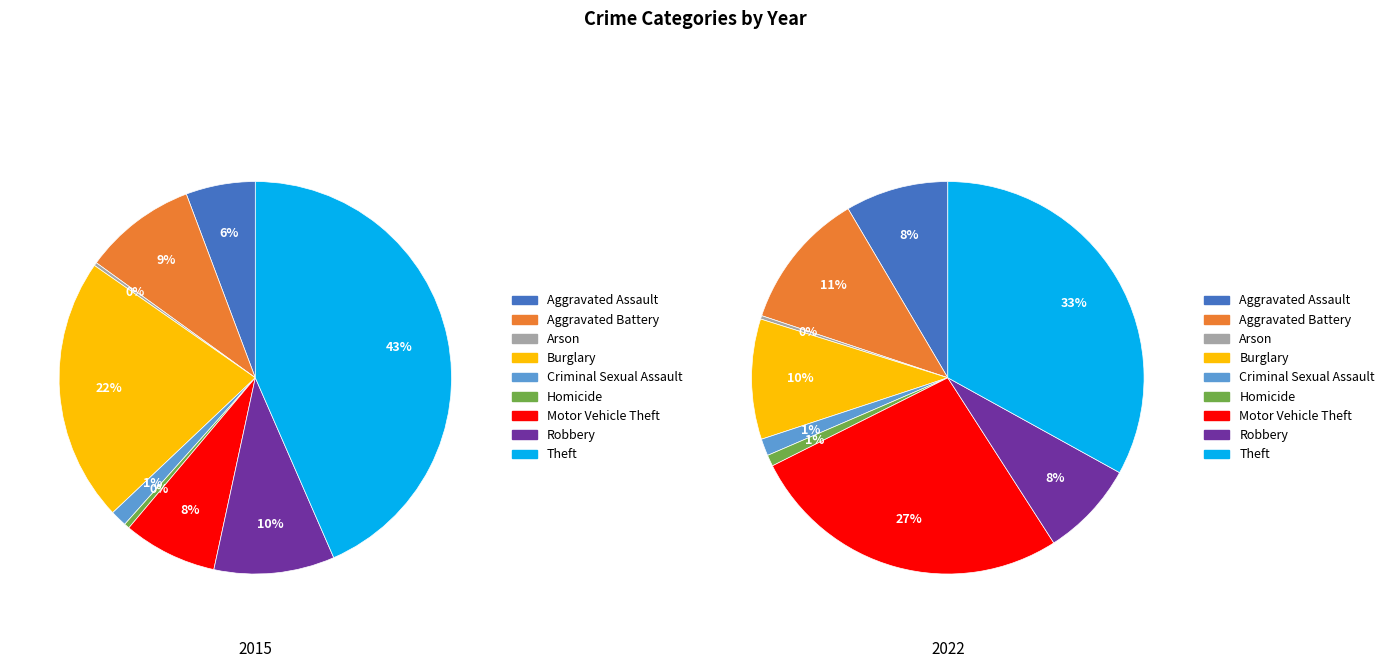

To the nearest percent, what is the difference between the largest and smallest slice percentages?

43%